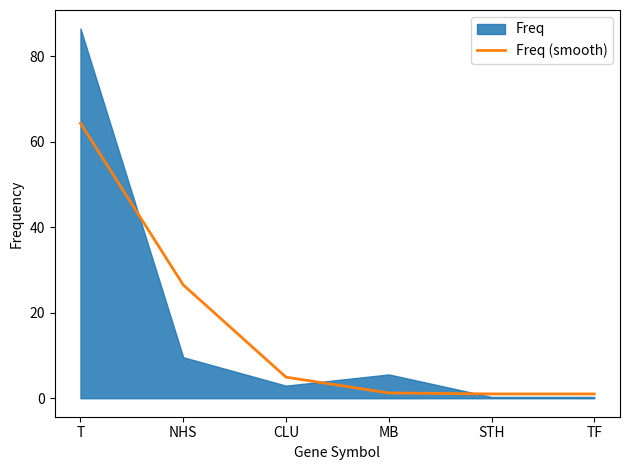

Is it true that the value at MB is 1.2?

True